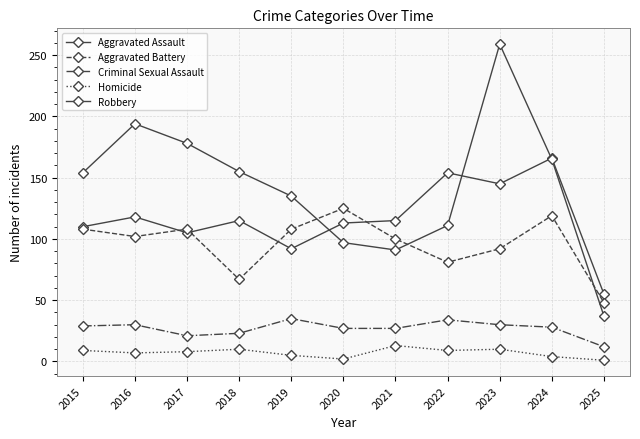

What is the total value across all series at 2025?

153